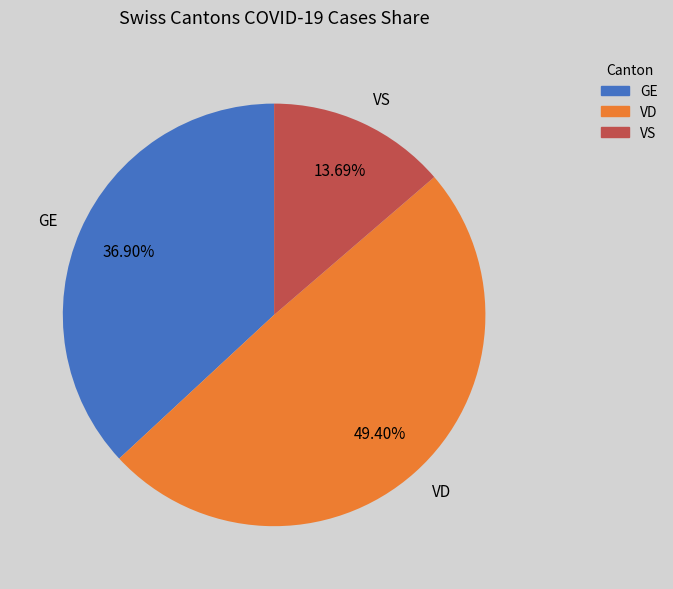

Approximately how many times larger is the value at VS compared to GE?

0.4